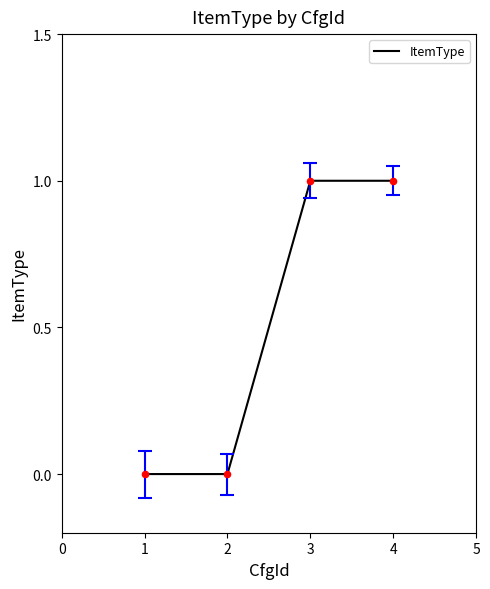

What is the change in value from 2 to 3?

+1